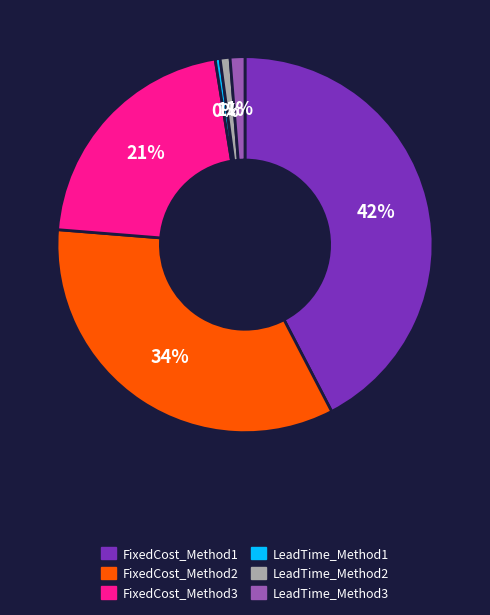

Count the number of slices in the pie.

6